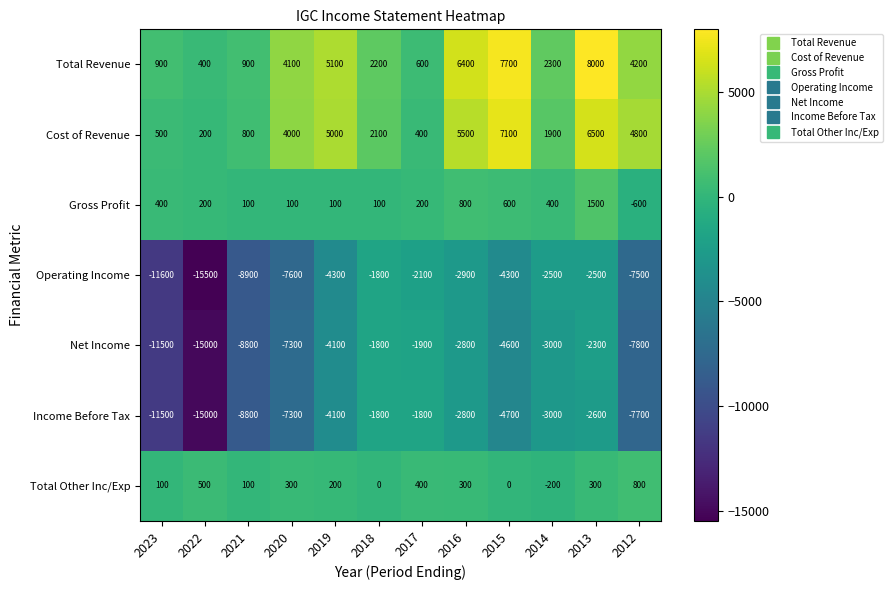

Which series has the widest spread of values?

Operating Income